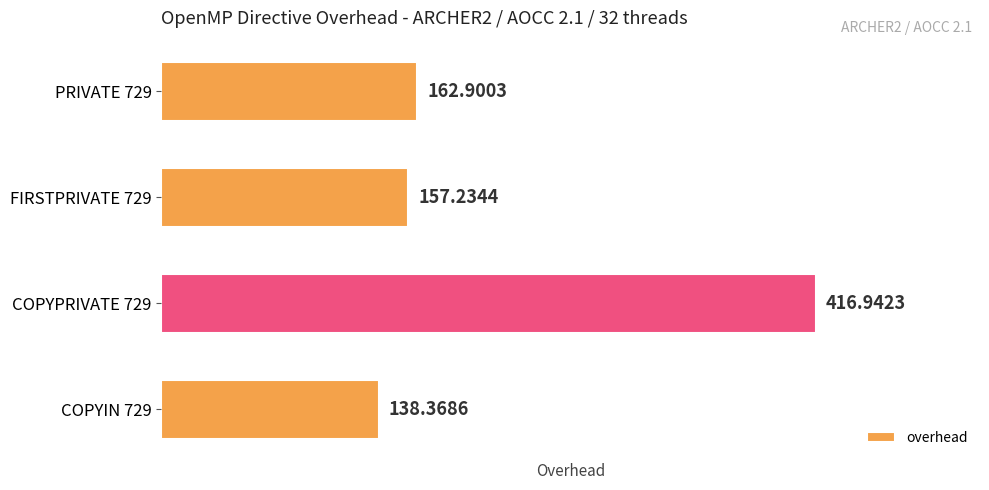

List the labels in order of value, largest first.

COPYPRIVATE 729, PRIVATE 729, FIRSTPRIVATE 729, COPYIN 729